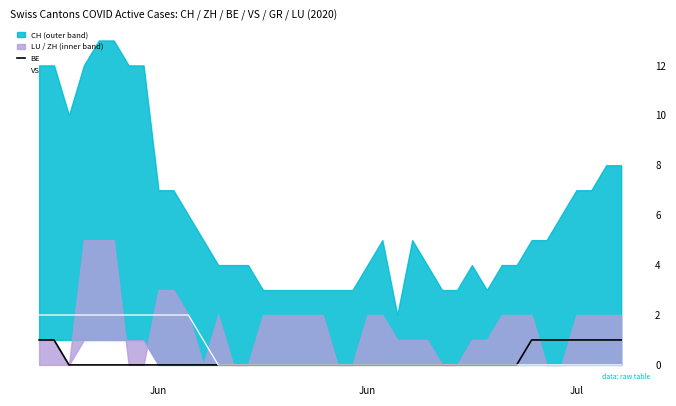

True or false: VS and BE intersect in this chart.

False